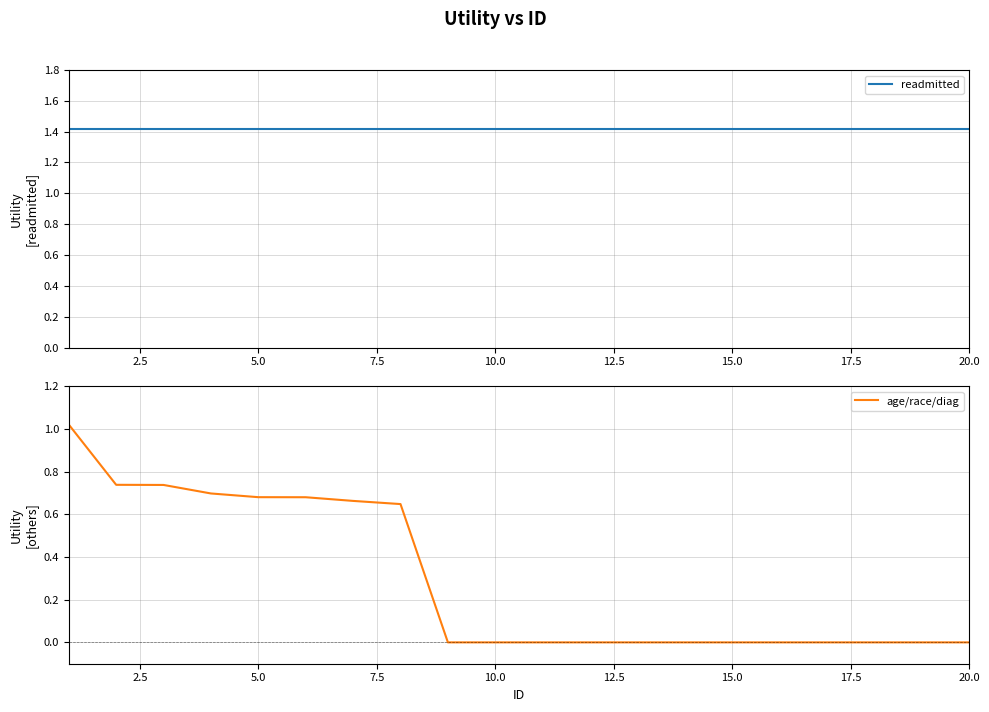

What is the total value across all series at 7.5?

2.1